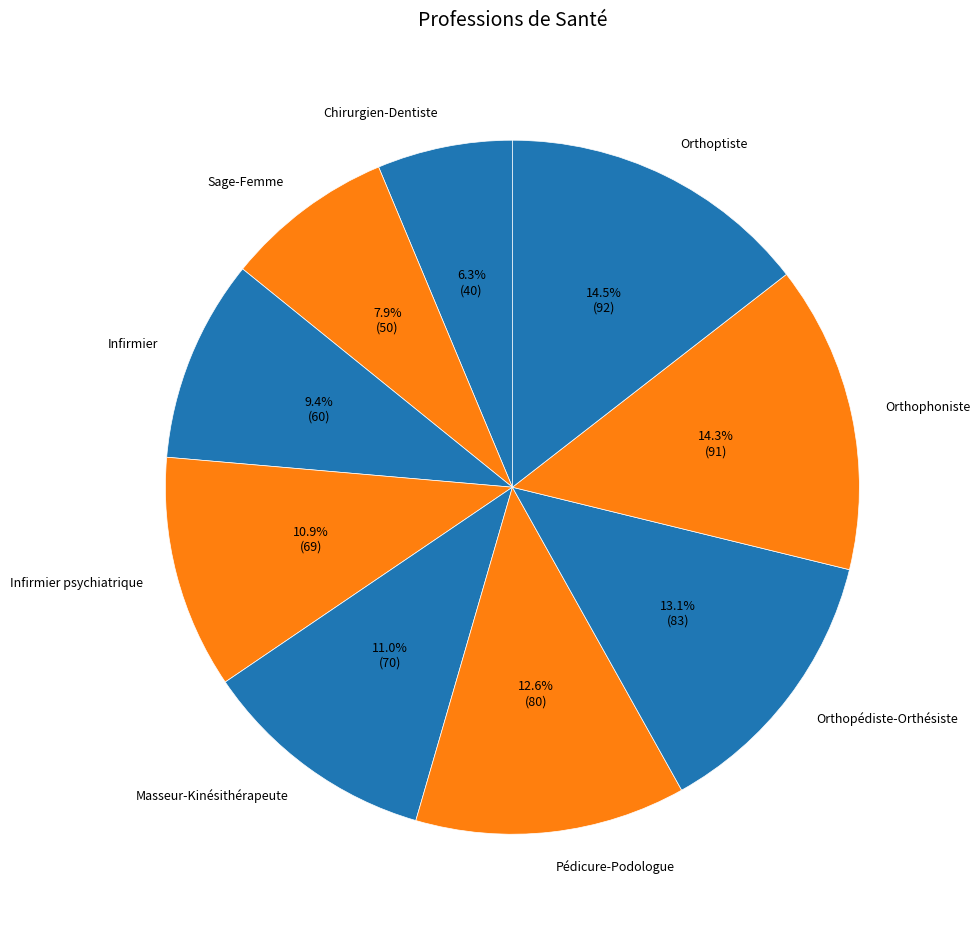

Which category has the smallest portion of the pie?

Chirurgien-Dentiste